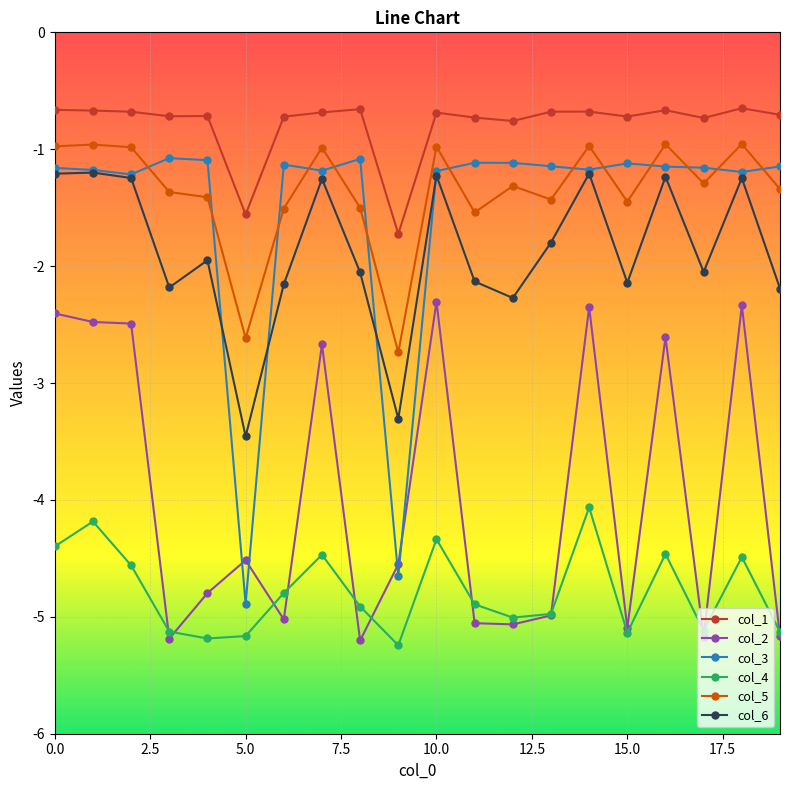

Which series has the widest spread of values?

col_3